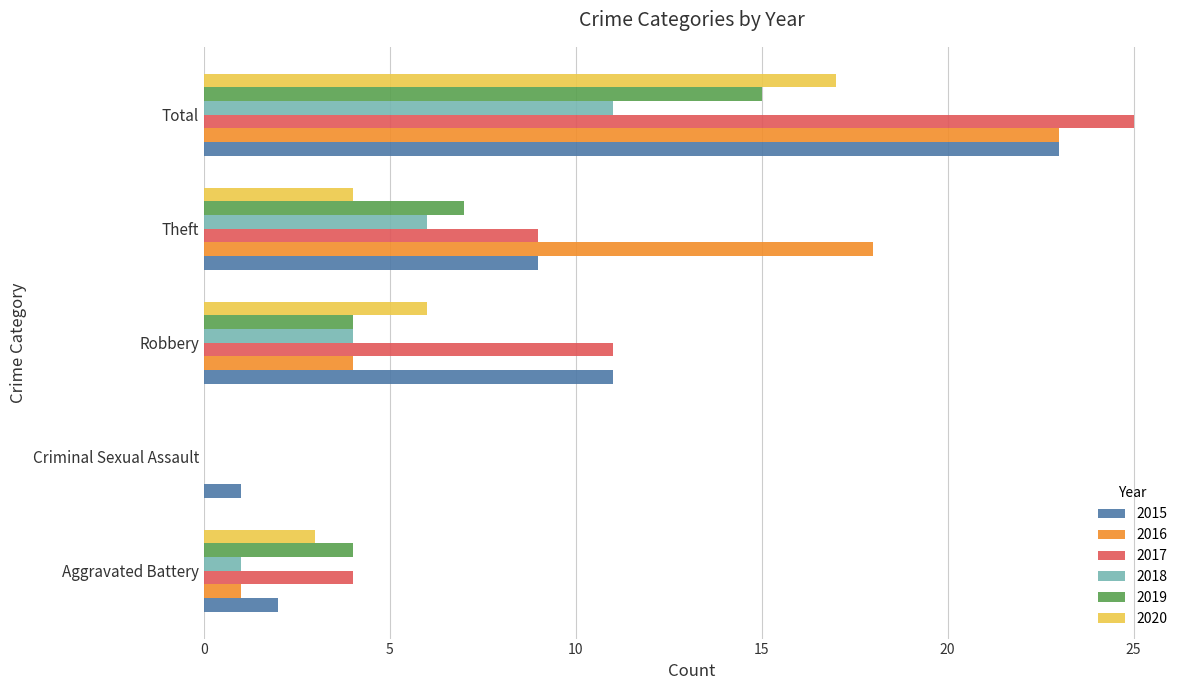

What is the sum of the 2015 values at Aggravated Battery and Total?

25